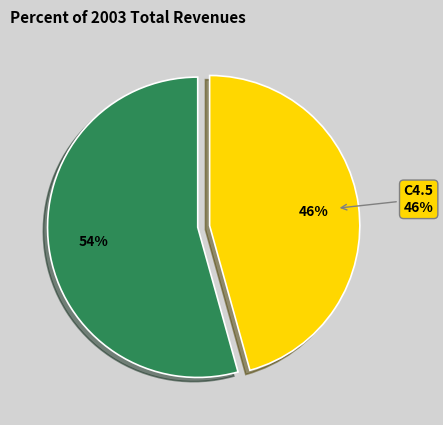

True or false: 7 accounts for 20% of the total.

False